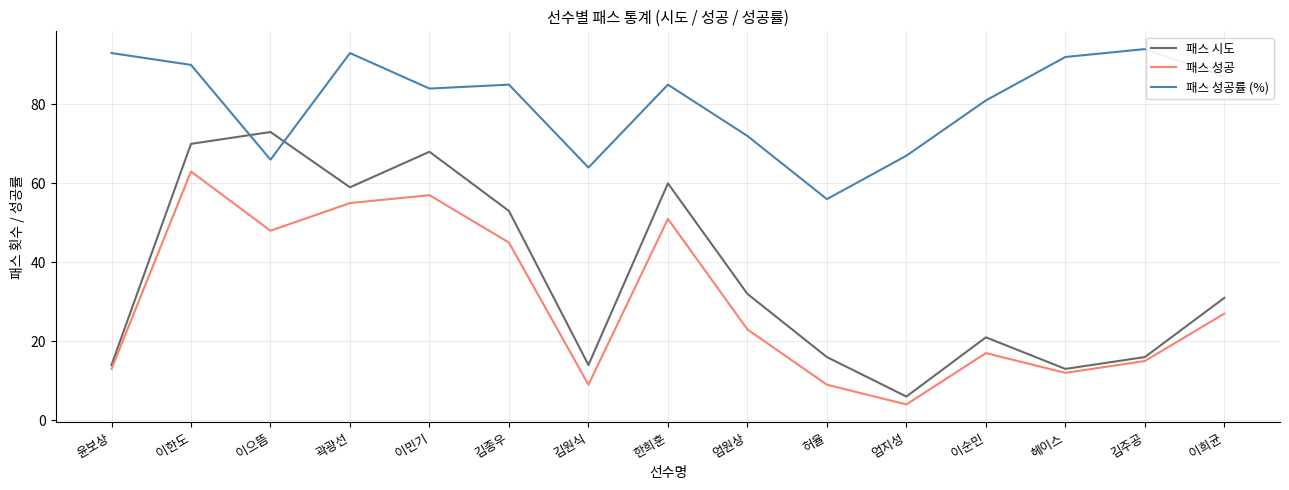

Is the value of 패스 성공률 (%) at 이순민 greater than the value of 패스 성공 at 엄지성?

Yes